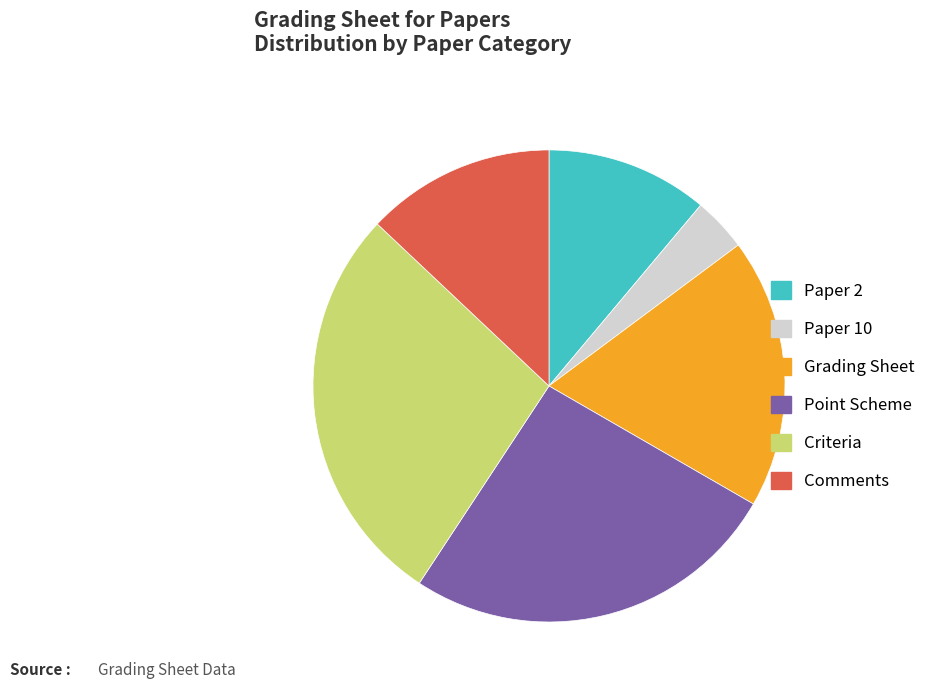

Does any single category account for the majority?

No